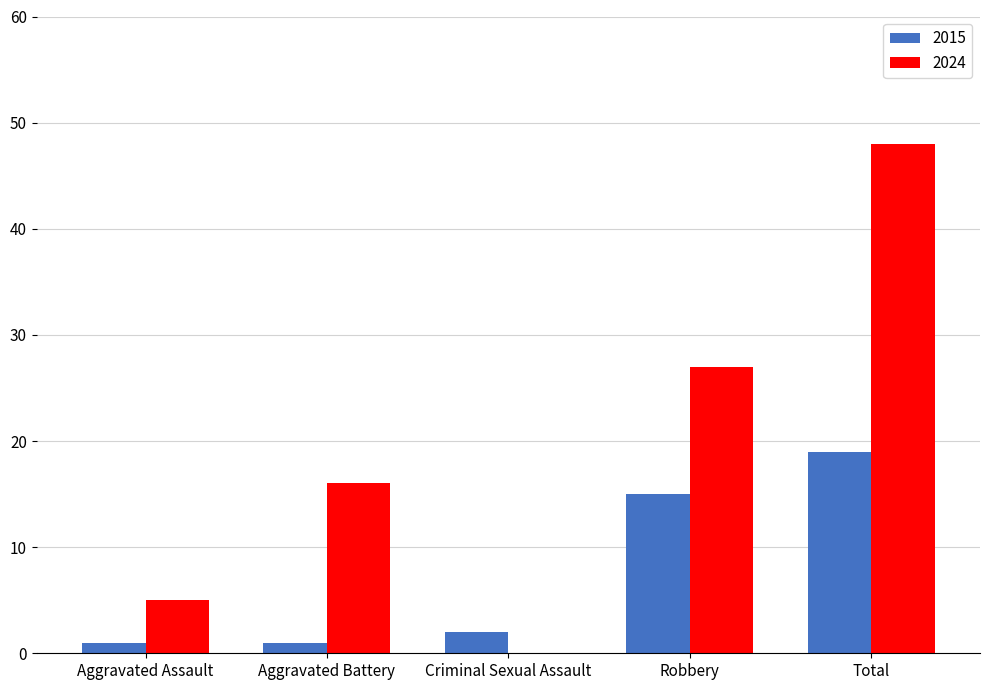

At which label does 2024 reach its peak?

Total